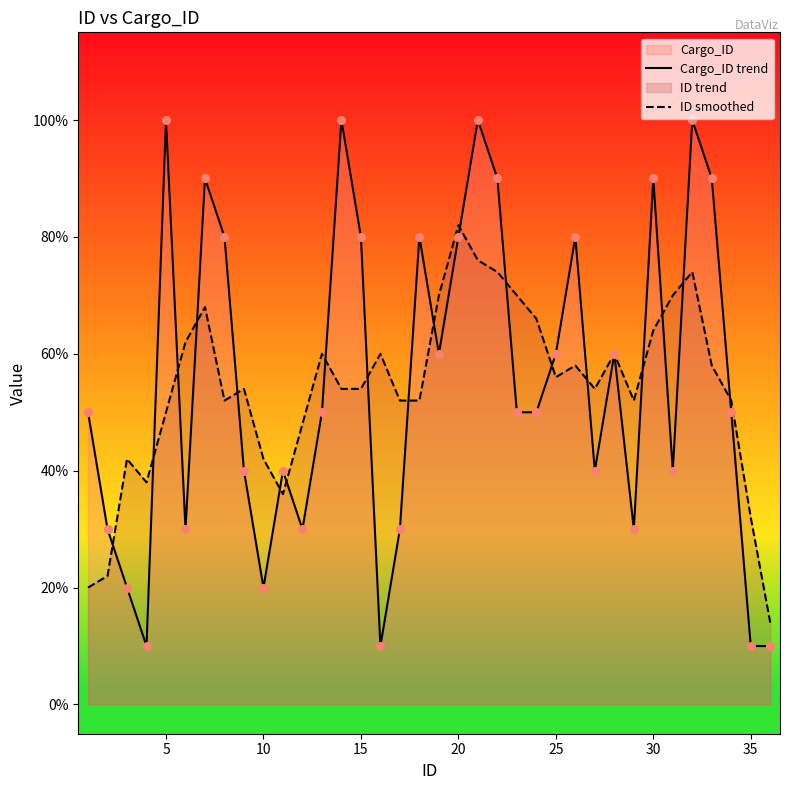

At how many categories does at least one series exceed 9?

4